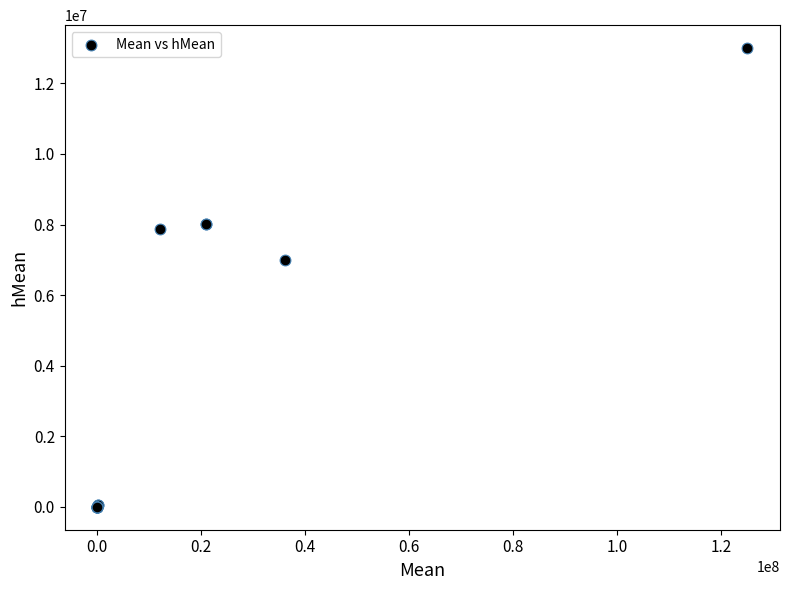

What Y value in the scatter plot is closest to 6500000?

6990000.0